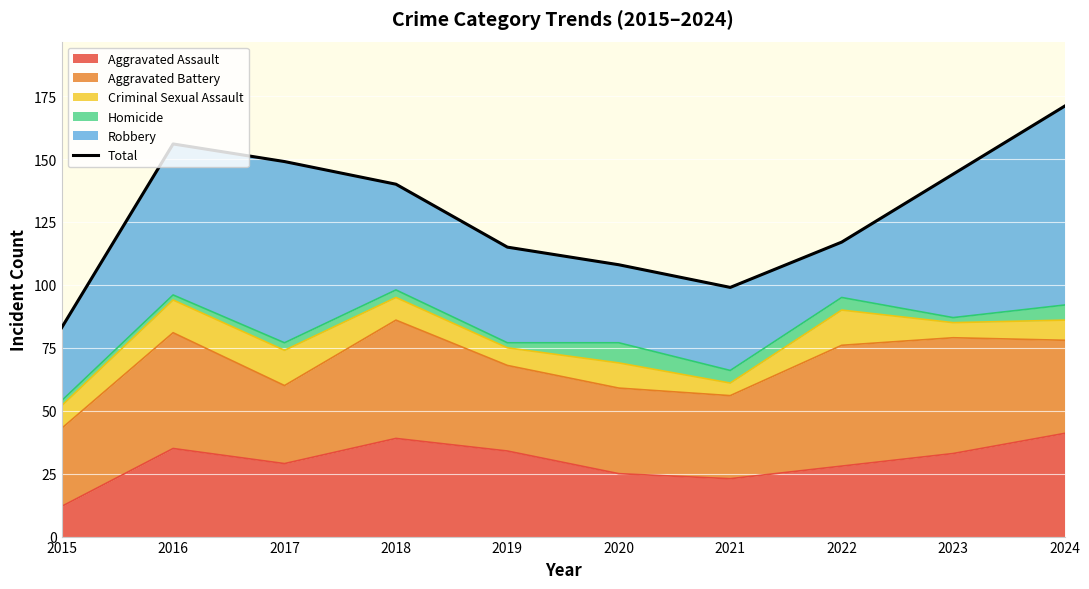

The value at 2016 is 241. True or false?

False